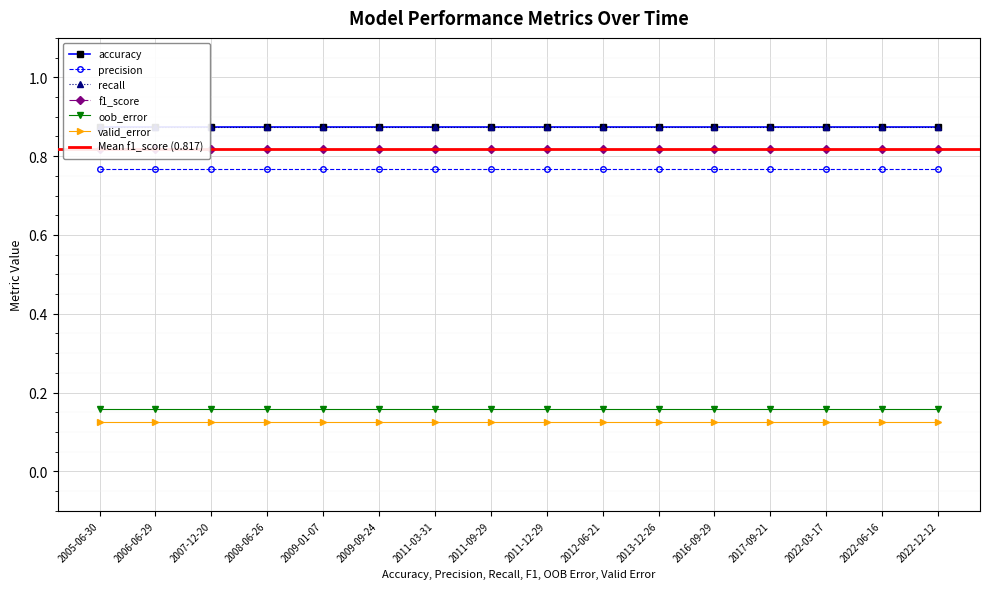

Between 2009-01-07 and 2011-03-31, which series saw the biggest shift?

accuracy